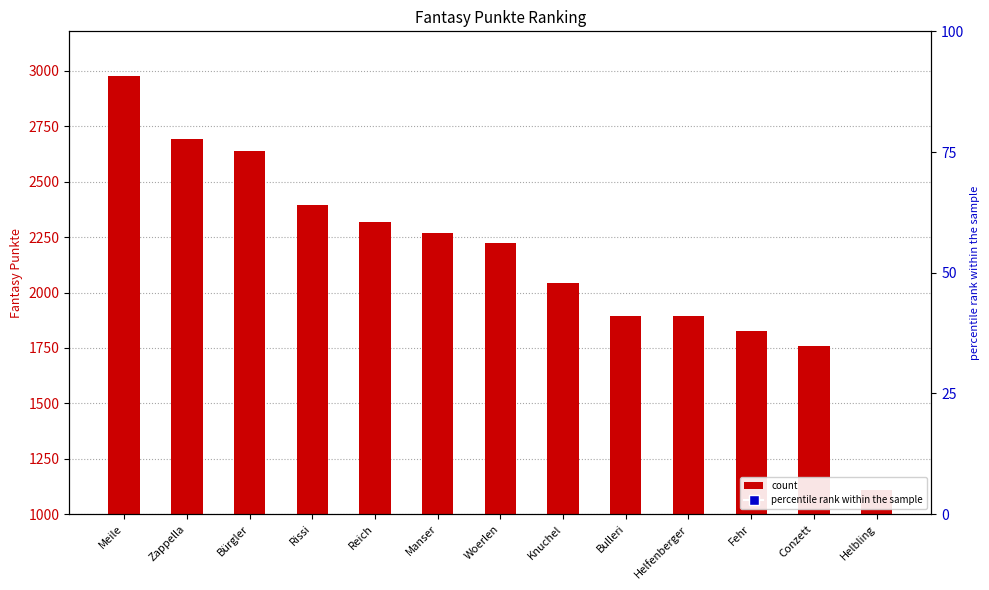

At which category is the sum across all series the highest?

Meile